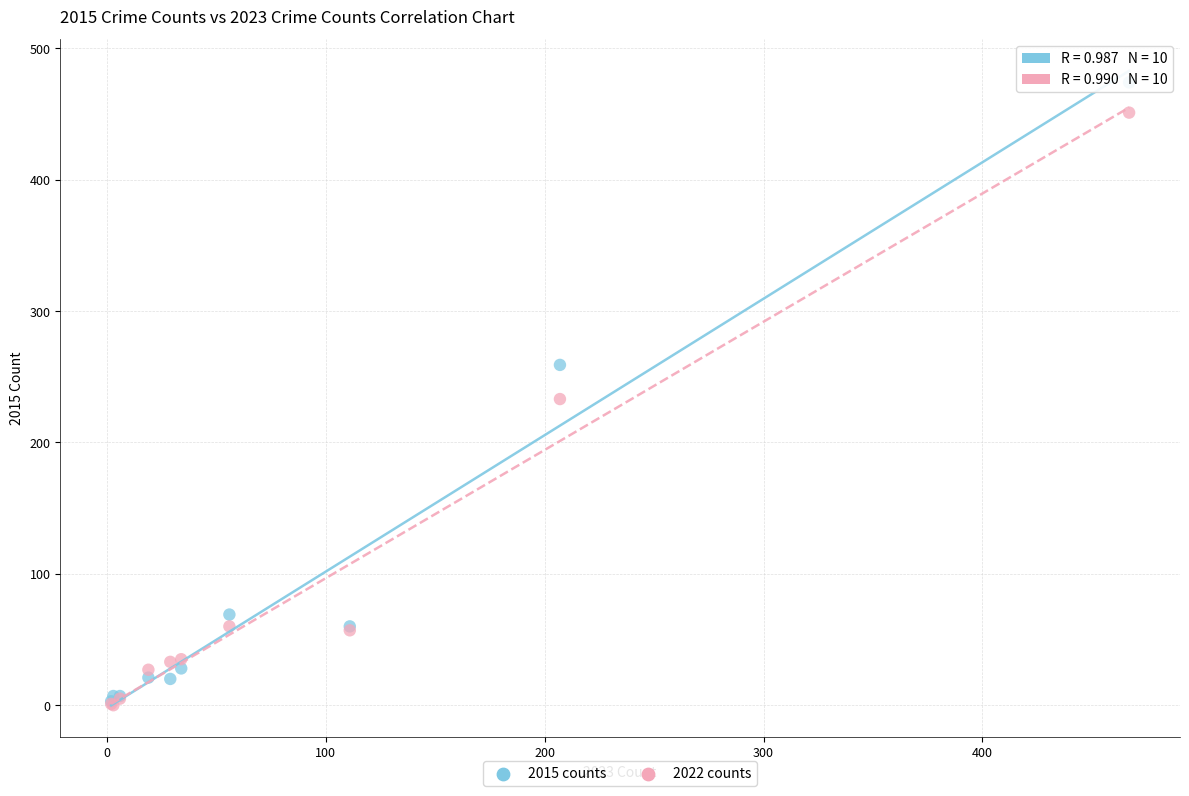

What are all the series names shown in the legend?

2015 counts, 2022 counts